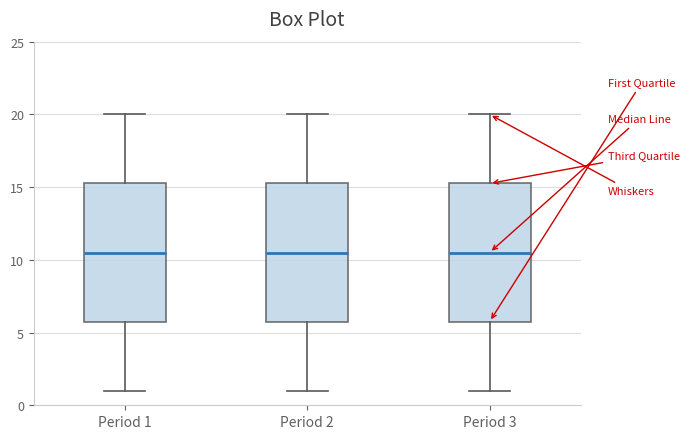

Reading left to right, transcribe this box plot: for each box, give where its median line is, the range the box spans, and where its two whiskers end, as read against the y-axis. The values are not printed on the chart, so give them approximately, as read against the axis.

Period 1: median 10.5, box 6.0 to 15.5, whiskers 1.0 to 20.0
Period 2: median 10.5, box 6.0 to 15.5, whiskers 1.0 to 20.0
Period 3: median 10.5, box 6.0 to 15.5, whiskers 1.0 to 20.0